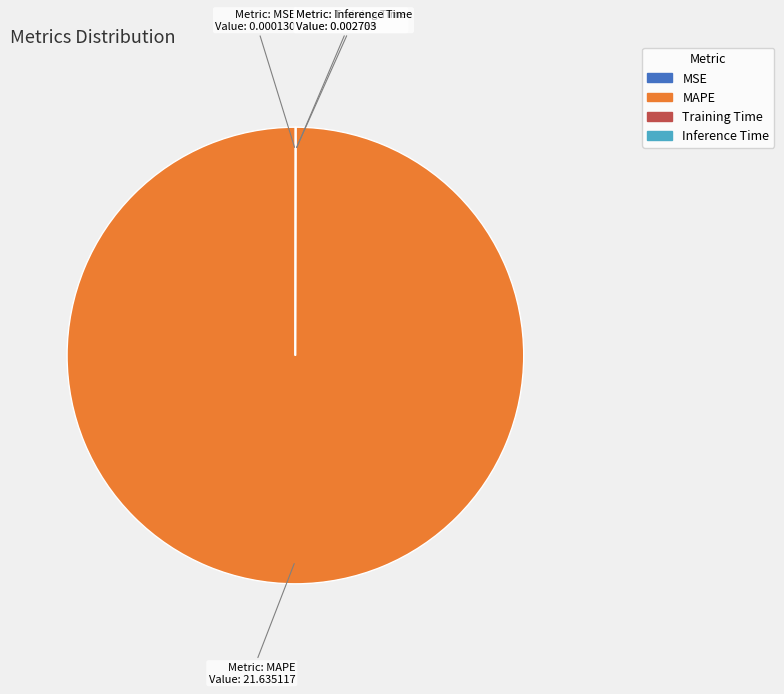

True or false: MAPE accounts for 95% of the total.

False